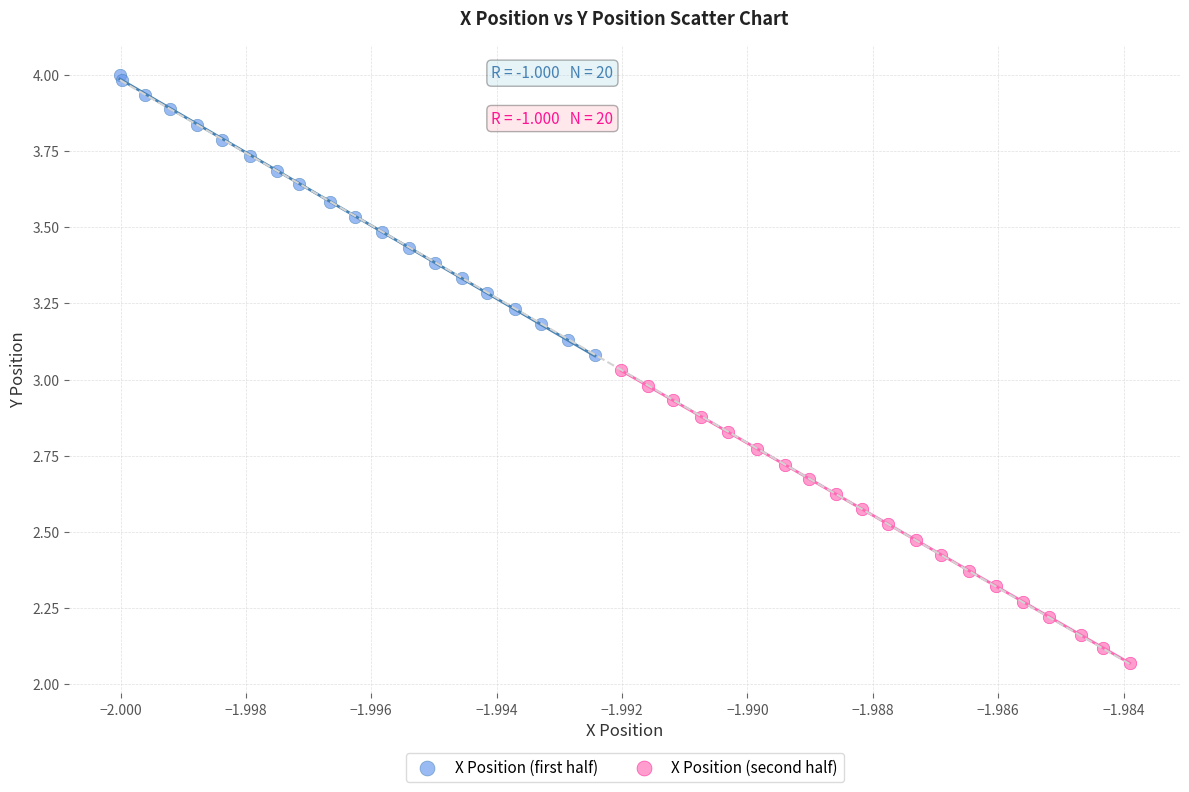

Which series reaches the maximum Y coordinate?

X Position (first half)